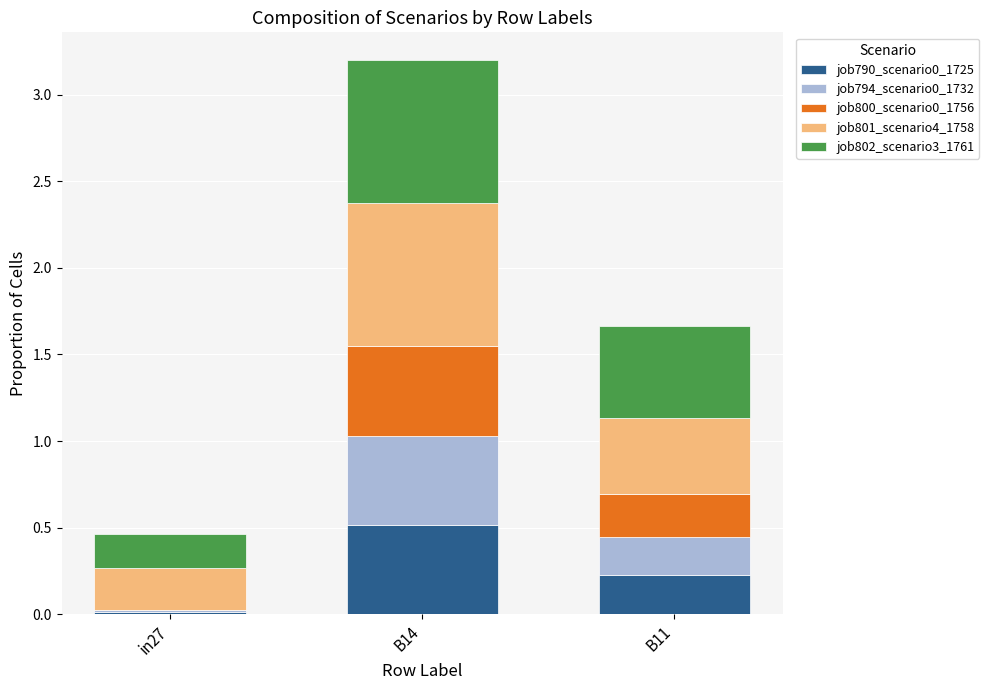

Count the number of categories in the chart.

3